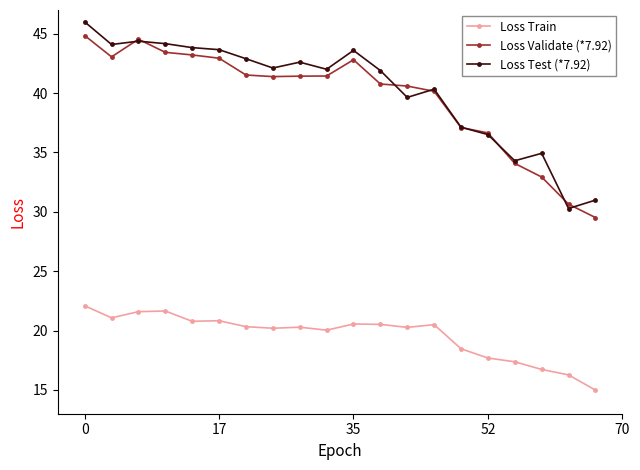

What is the value of the Loss Validate (*7.92) point at the 7th from the left?

41.5